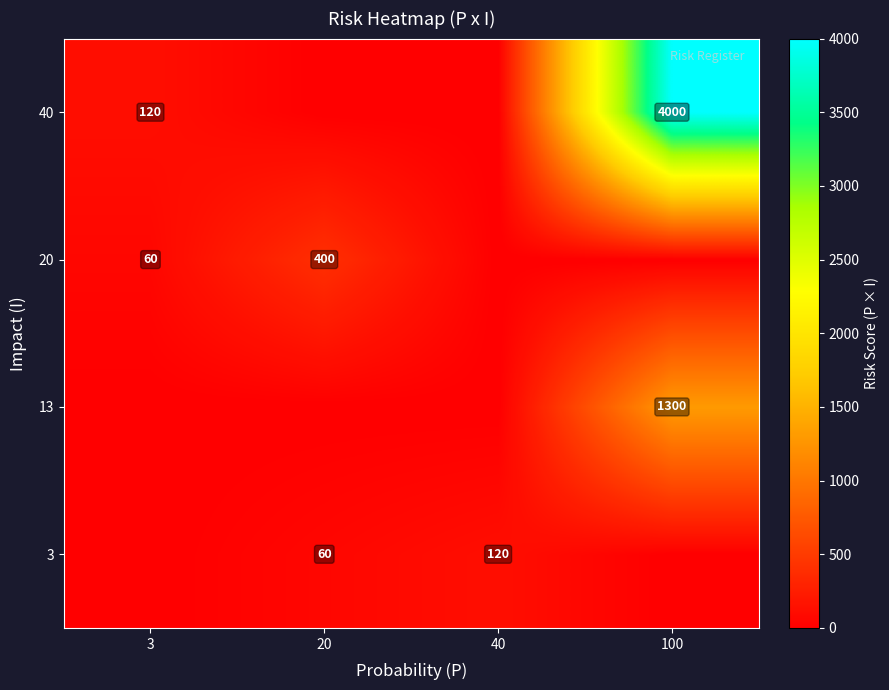

At how many categories does at least one series exceed 2666?

1